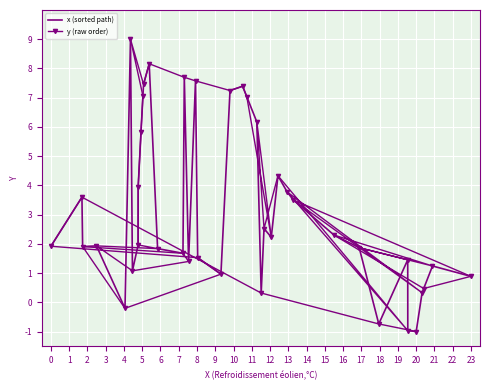

True or false: y (raw order) has a value of 6.0 at 36.

False